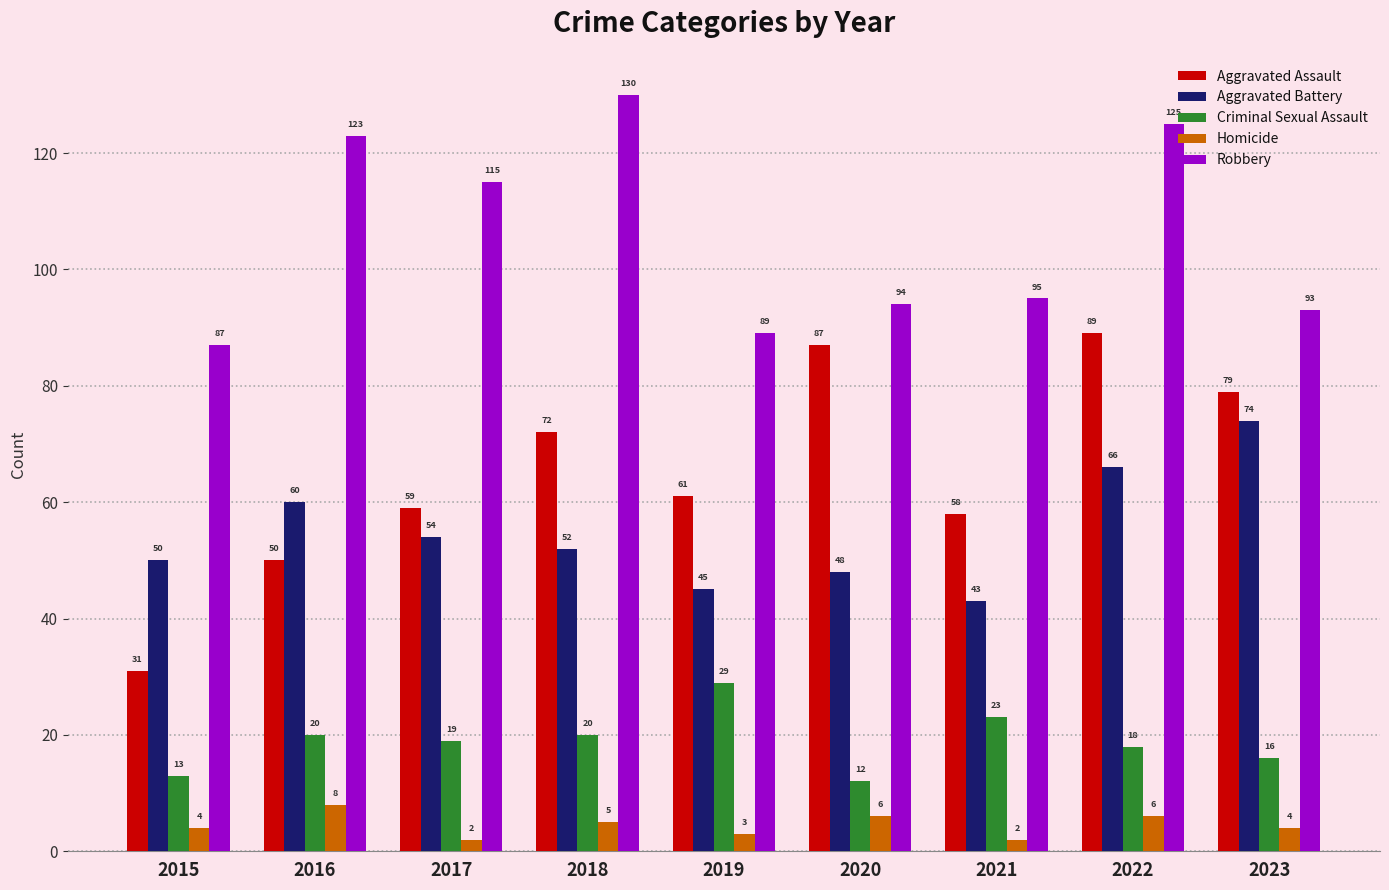

Rank the categories by Aggravated Battery value from lowest to highest.

2021, 2019, 2020, 2015, 2018, 2017, 2016, 2022, 2023